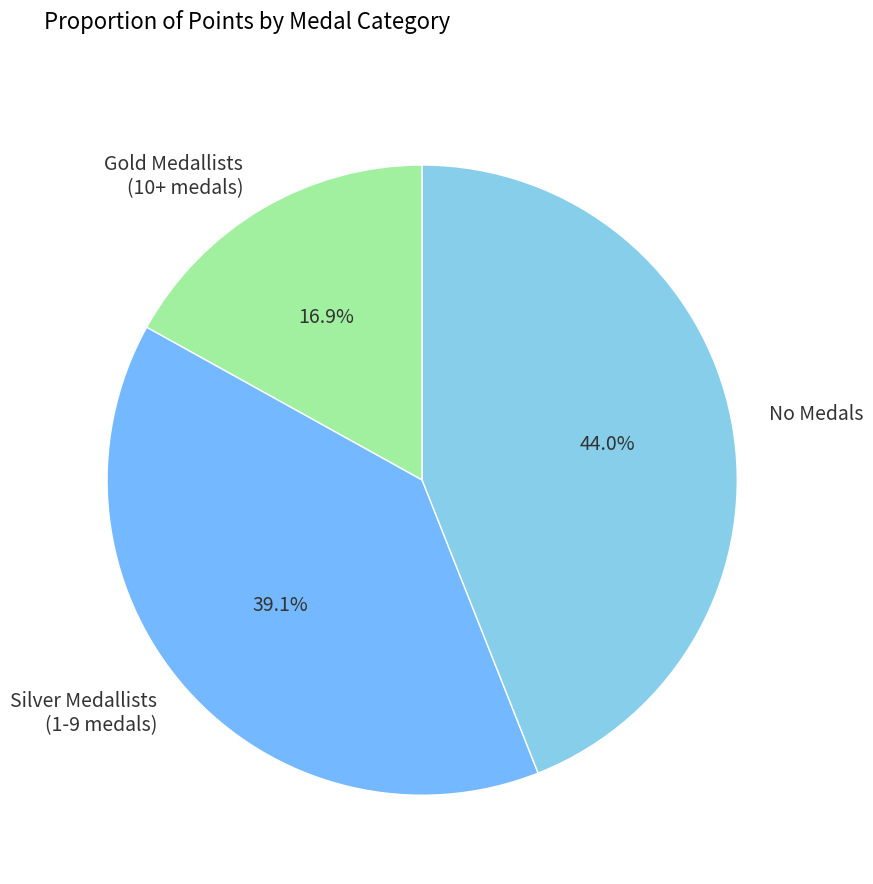

Rank the categories by value from highest to lowest.

No Medals, Silver Medallists (1-9 medals), Gold Medallists (10+ medals)